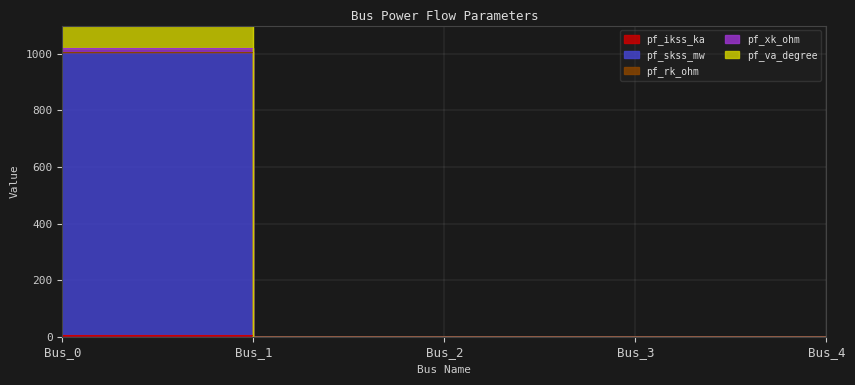

True or false: pf_ikss_ka and pf_skss_mw cross at least once.

False